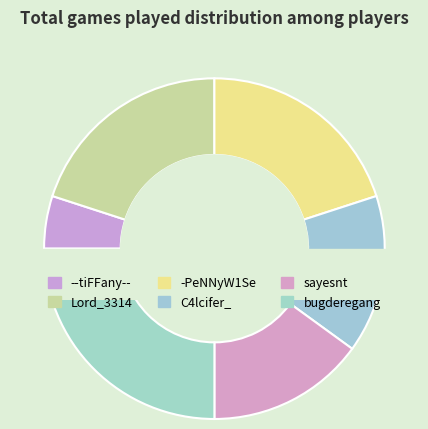

To the nearest percent, what portion does -PeNNyW1Se represent?

20%